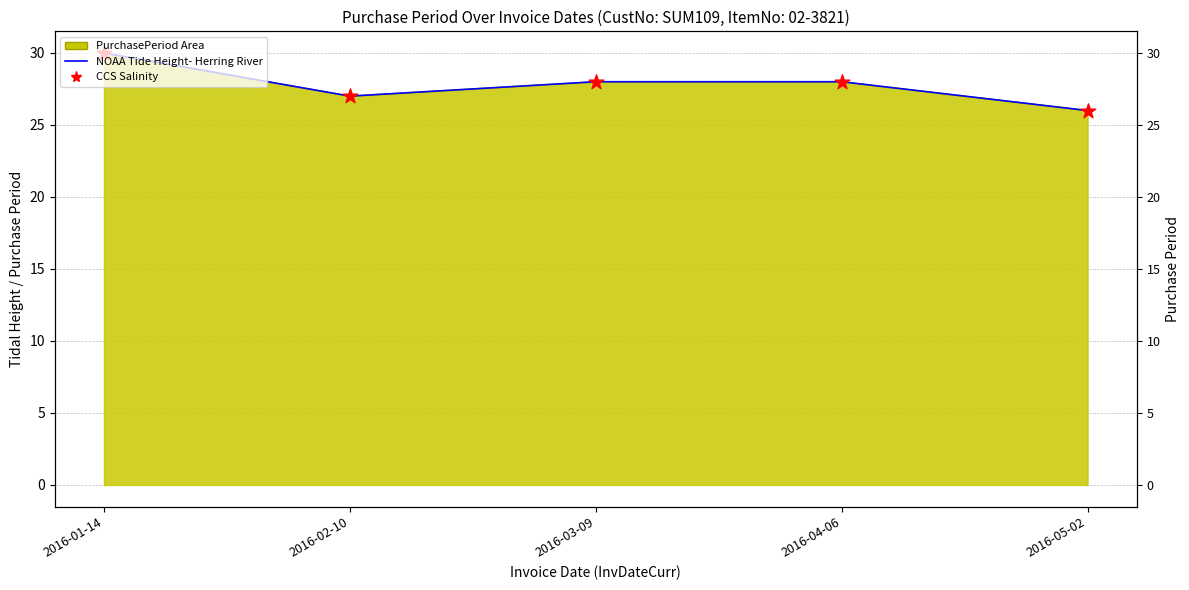

Is the value of CCS Salinity at 2016-01-14 greater than the value of NOAA Tide Height- Herring River at 2016-02-10?

Yes